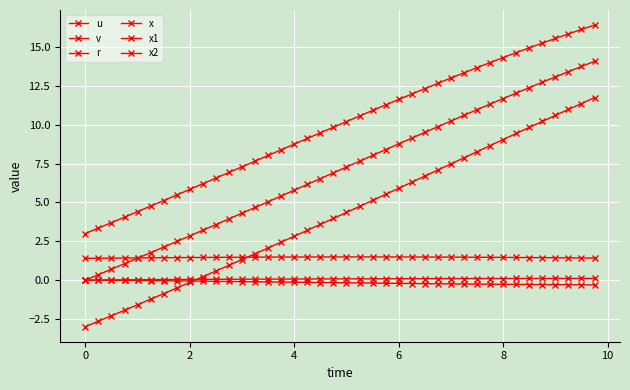

What is the maximum value shown in the chart?

16.4